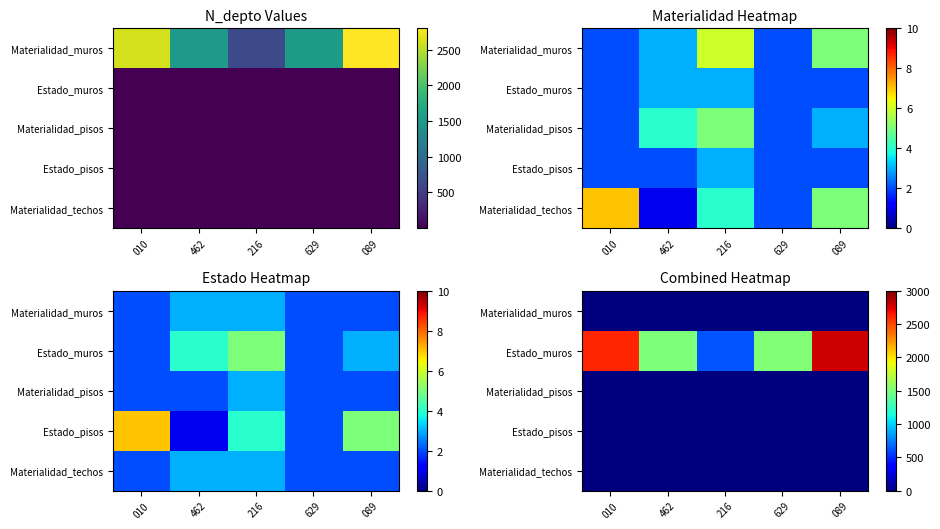

True or false: Materialidad_techos has a value of 2 at 216.

False